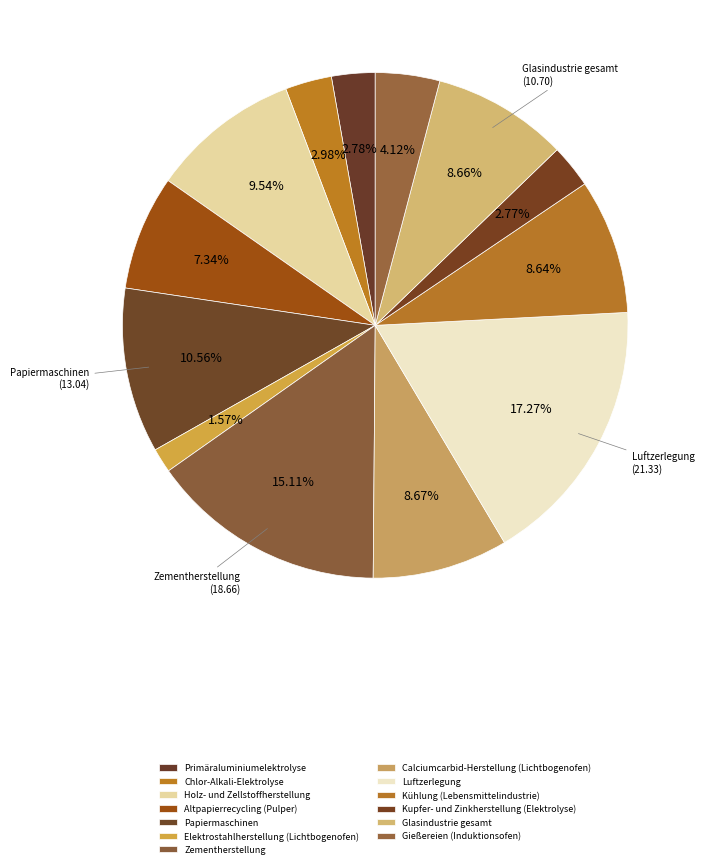

Count the number of slices in the pie.

13